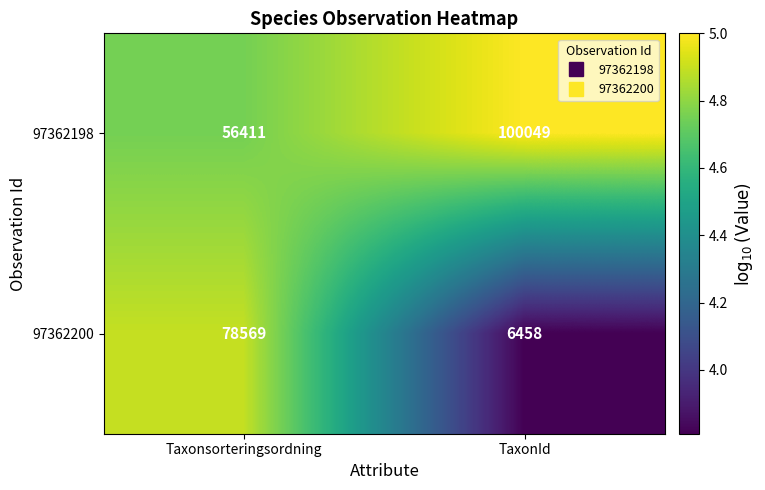

What is the sum of all 97362200 values?

85027